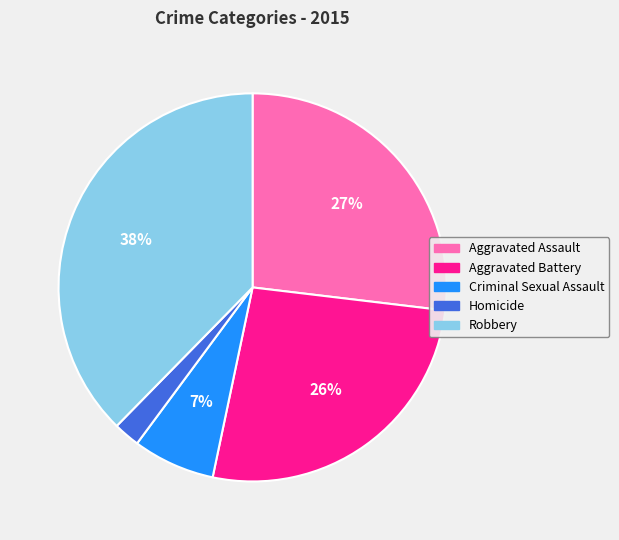

Count the number of slices in the pie.

5